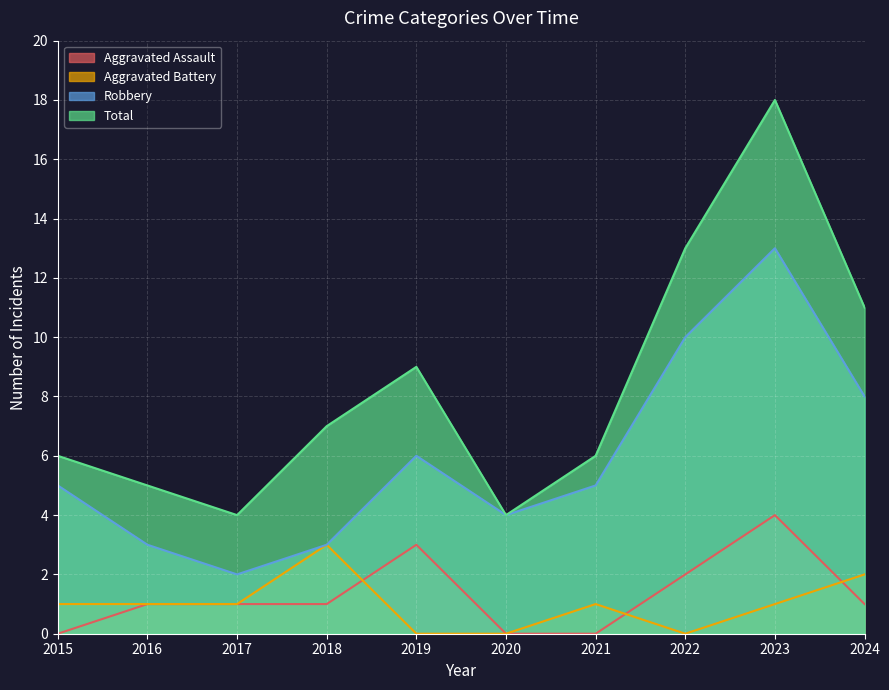

How many lines are shown in the chart?

4